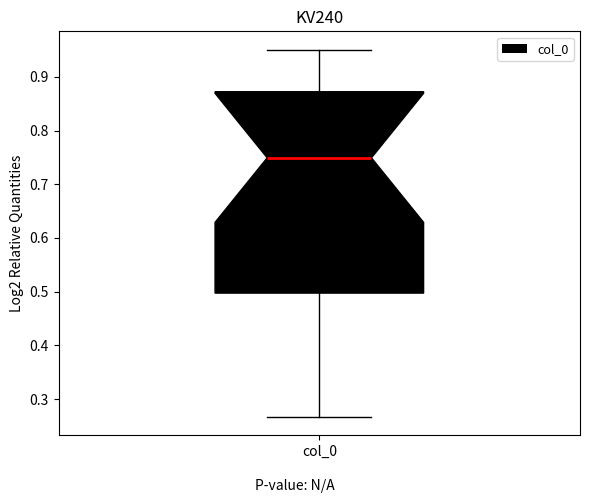

Transcribe this box plot: give where the median line is, the range the box spans, and where the two whiskers end, as read against the y-axis. The values are not printed on the chart, so give them approximately, as read against the axis.

median 0.75, box 0.50 to 0.87, whiskers 0.27 to 0.95